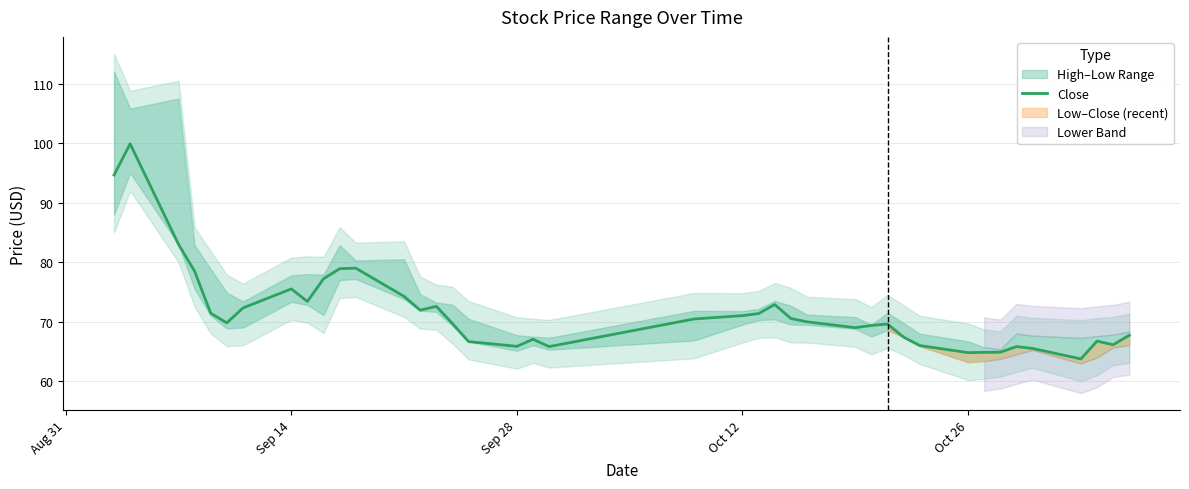

What is the highest value of the Close series?

99.9